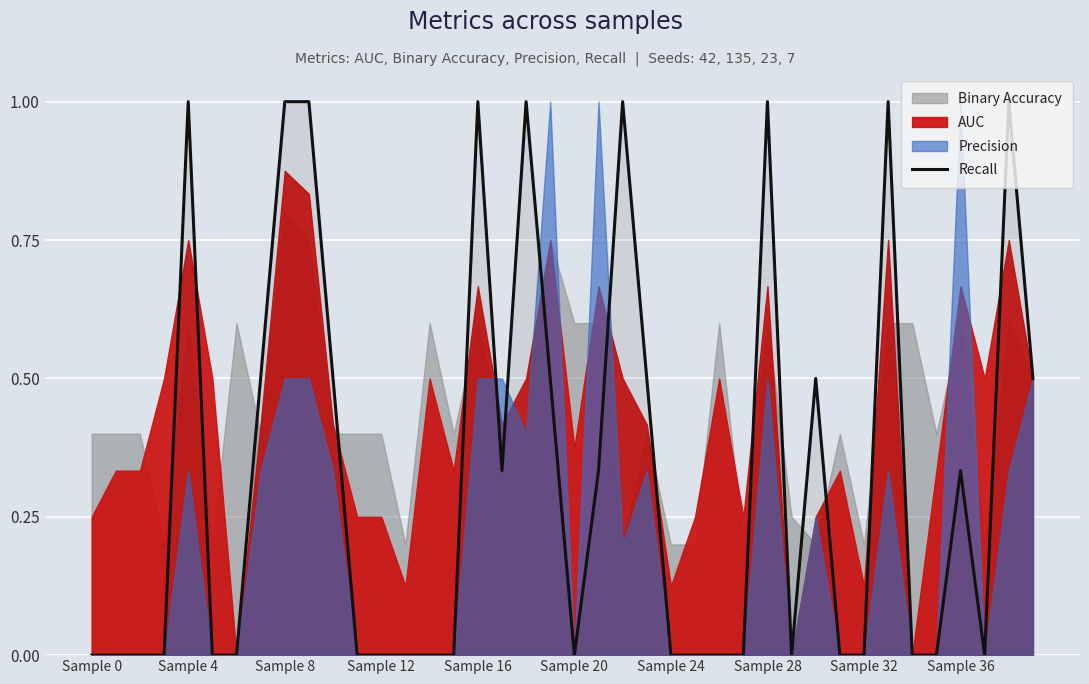

True or false: Recall has a value of 0.0 at Sample 20.

True